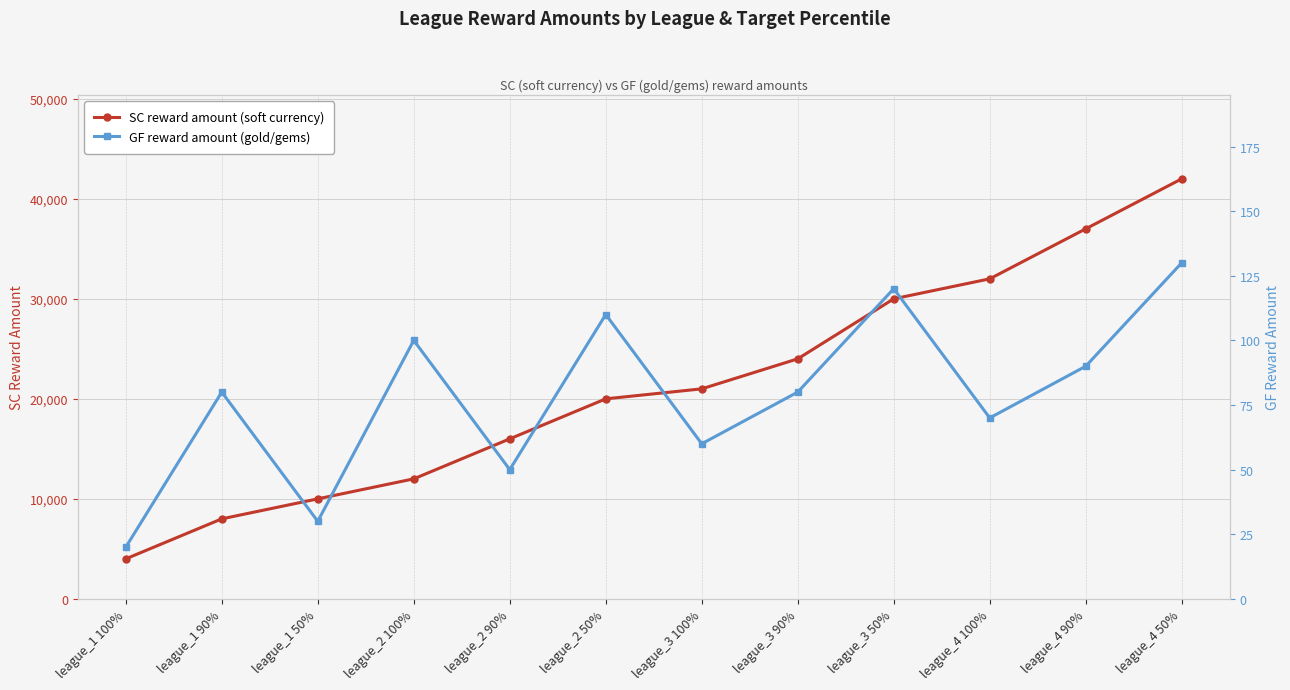

What is the smallest value displayed?

20